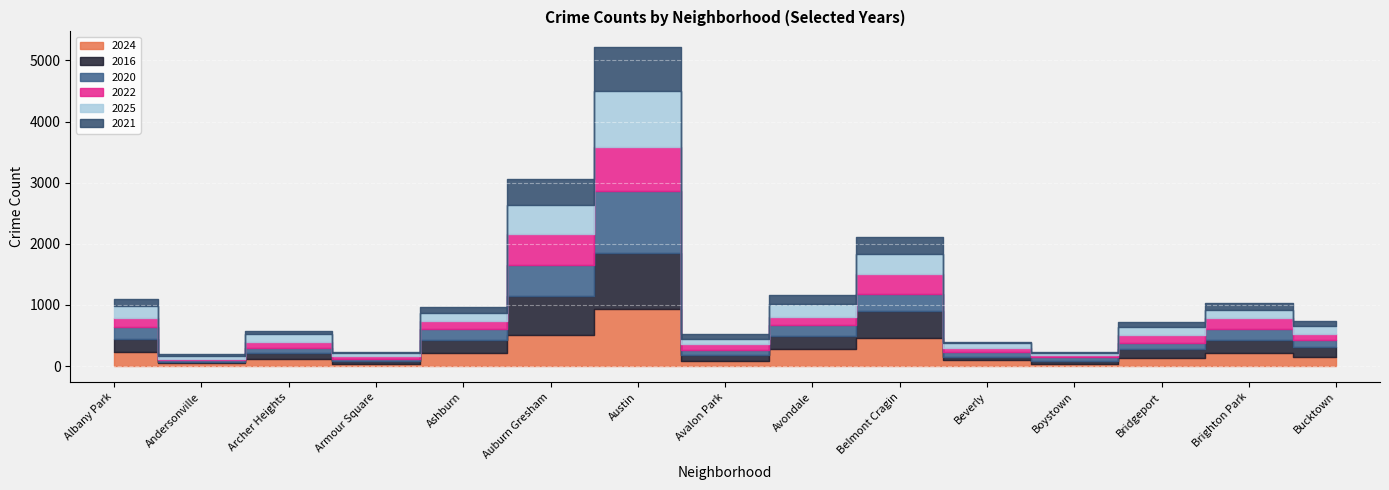

How many interior local peaks does the 2022 series have?

4